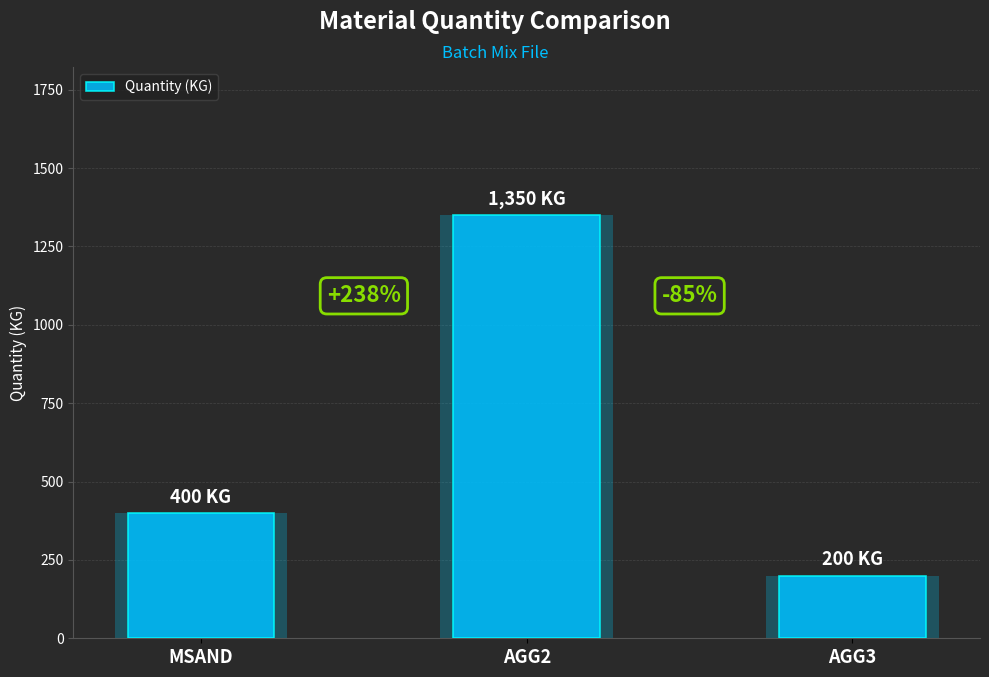

What position from the left is MSAND?

1